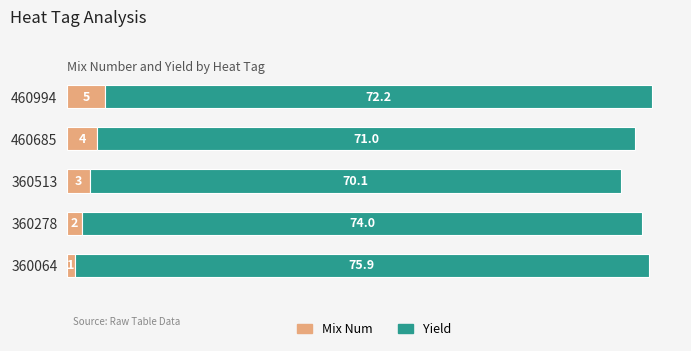

What is the average value of the Mix Num series?

3.0